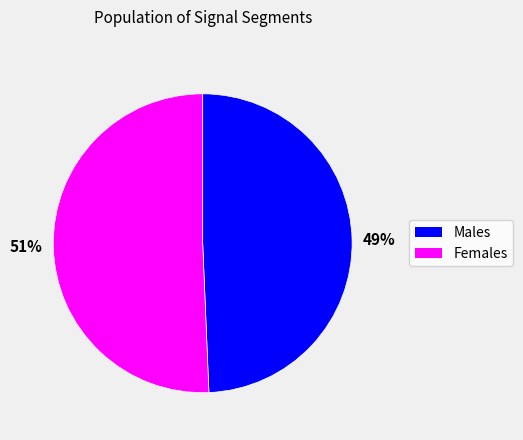

Is there any slice that represents more than half of the pie?

Yes